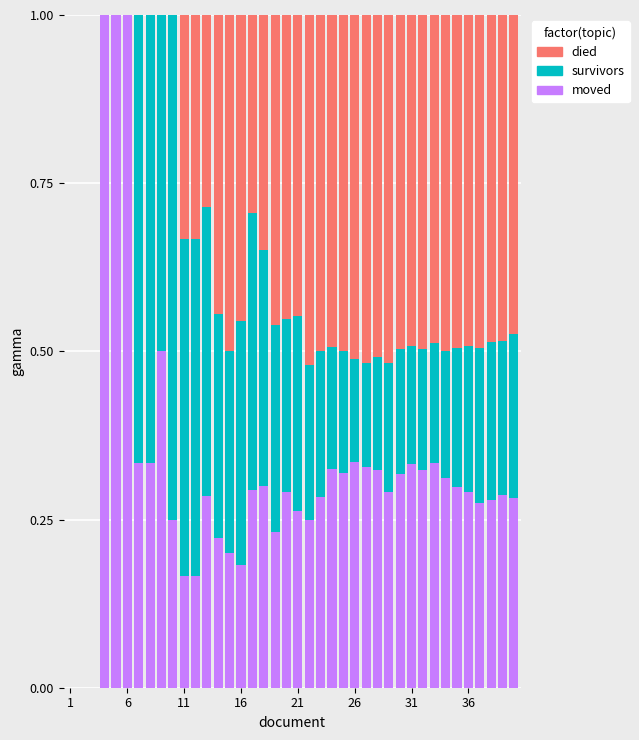

Count the number of categories in the chart.

40